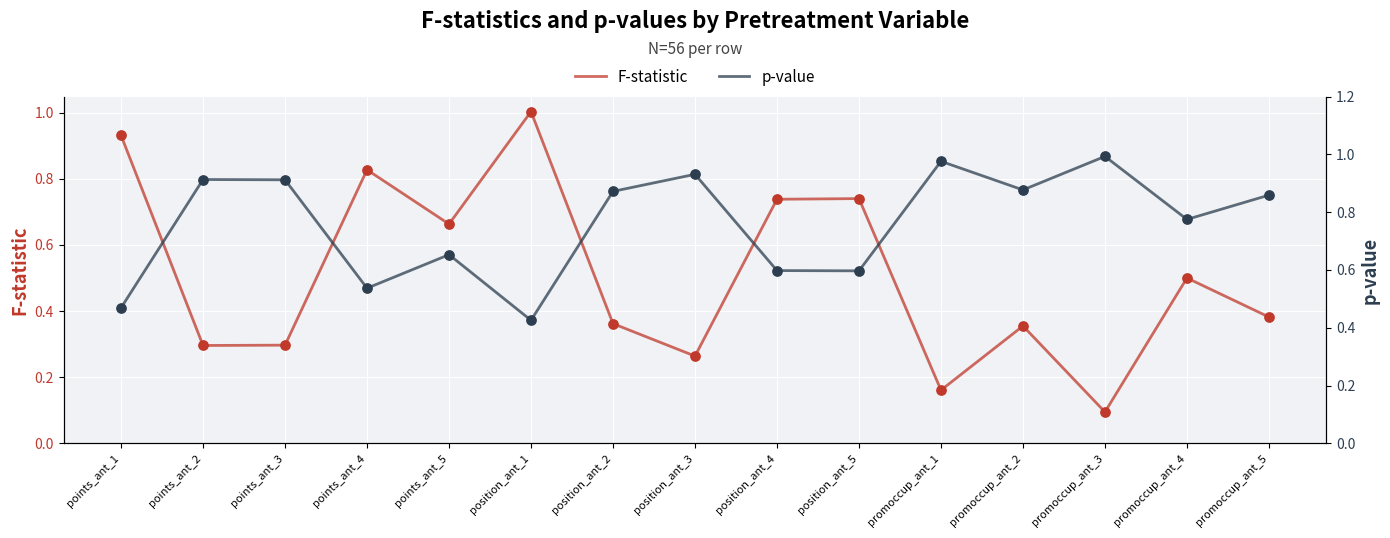

Is the value of p-value at promoccup_ant_2 greater than the value of F-statistic at promoccup_ant_1?

Yes